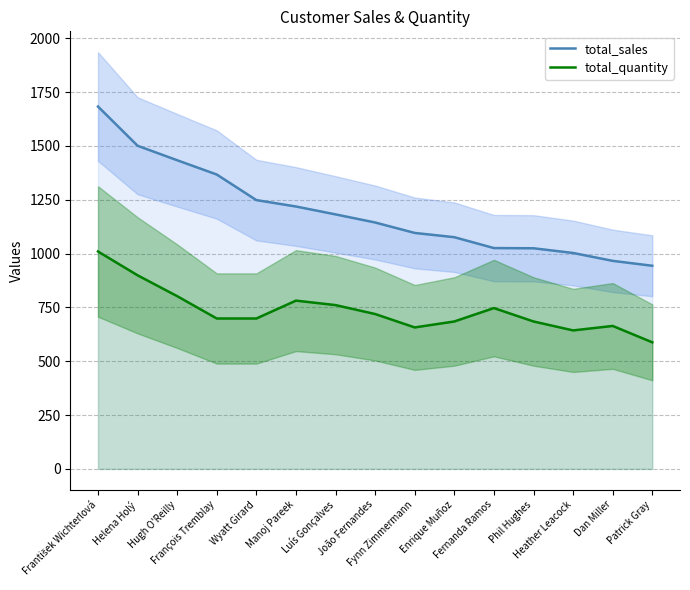

At which label does total_sales first exceed 1144?

František Wichterlová